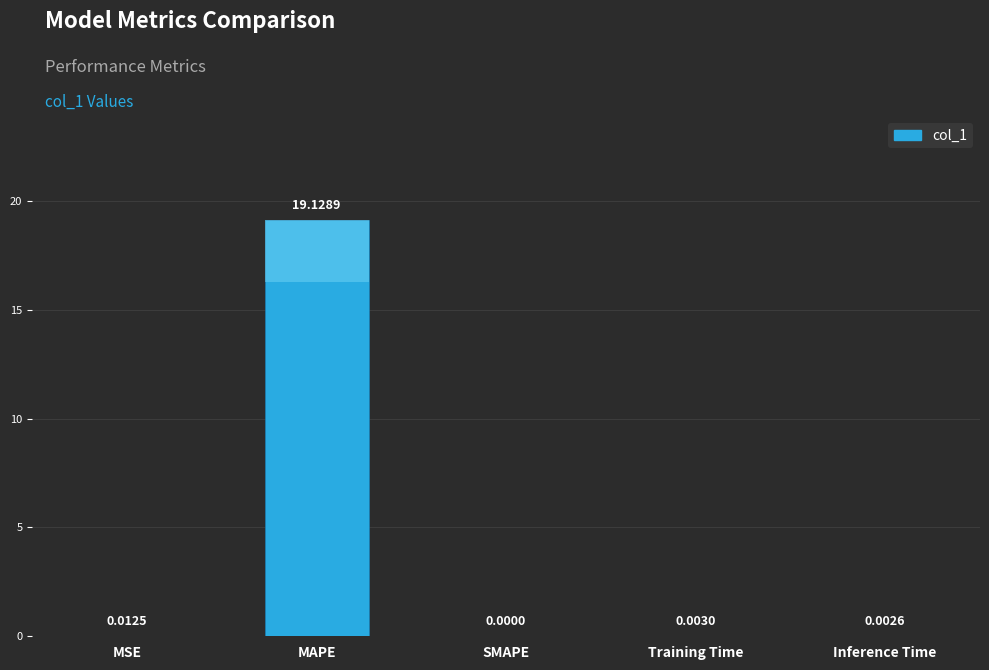

Is it true that the value at MSE is 0.0?

True